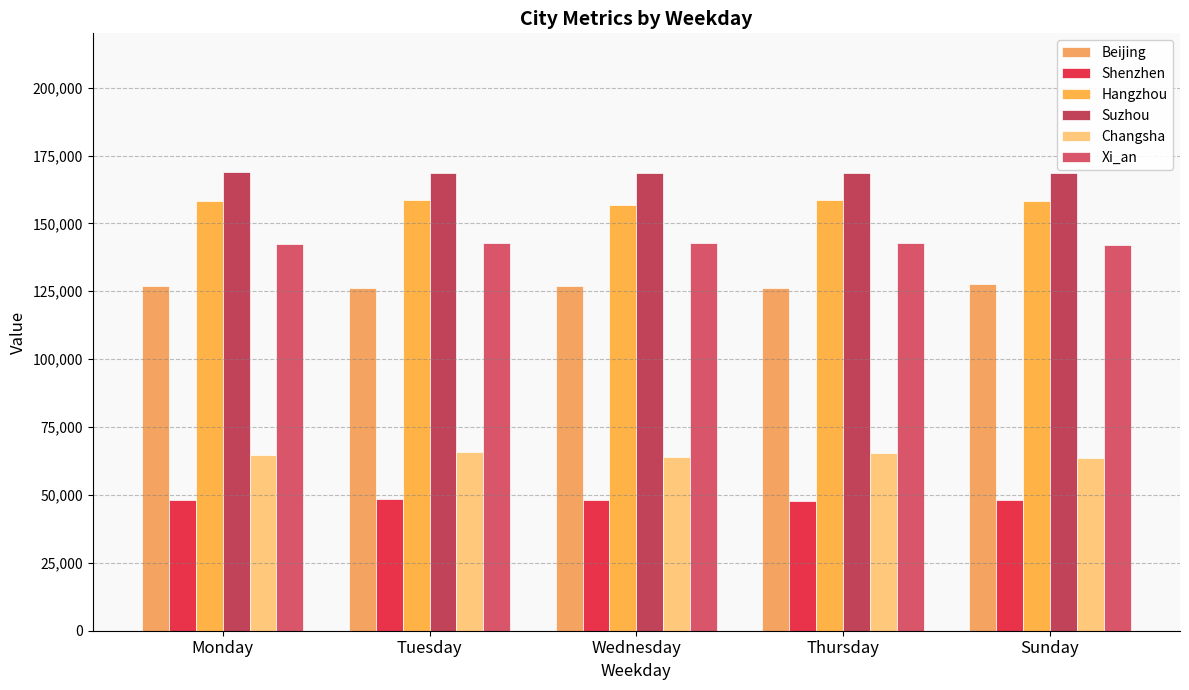

Does the chart contain stacked bars?

No